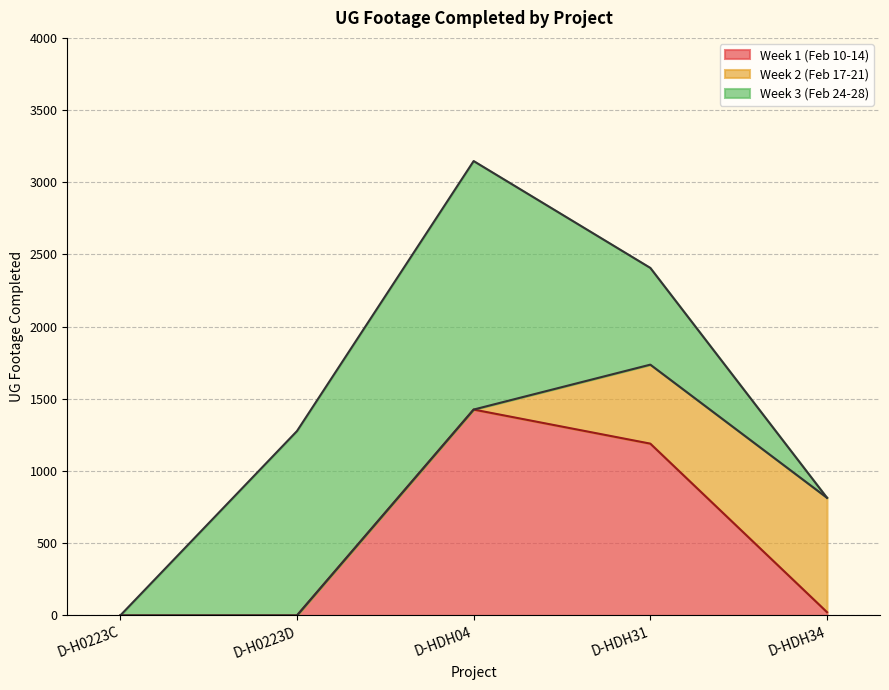

Which series has the largest range (max minus min)?

Week 3 (Feb 24-28)